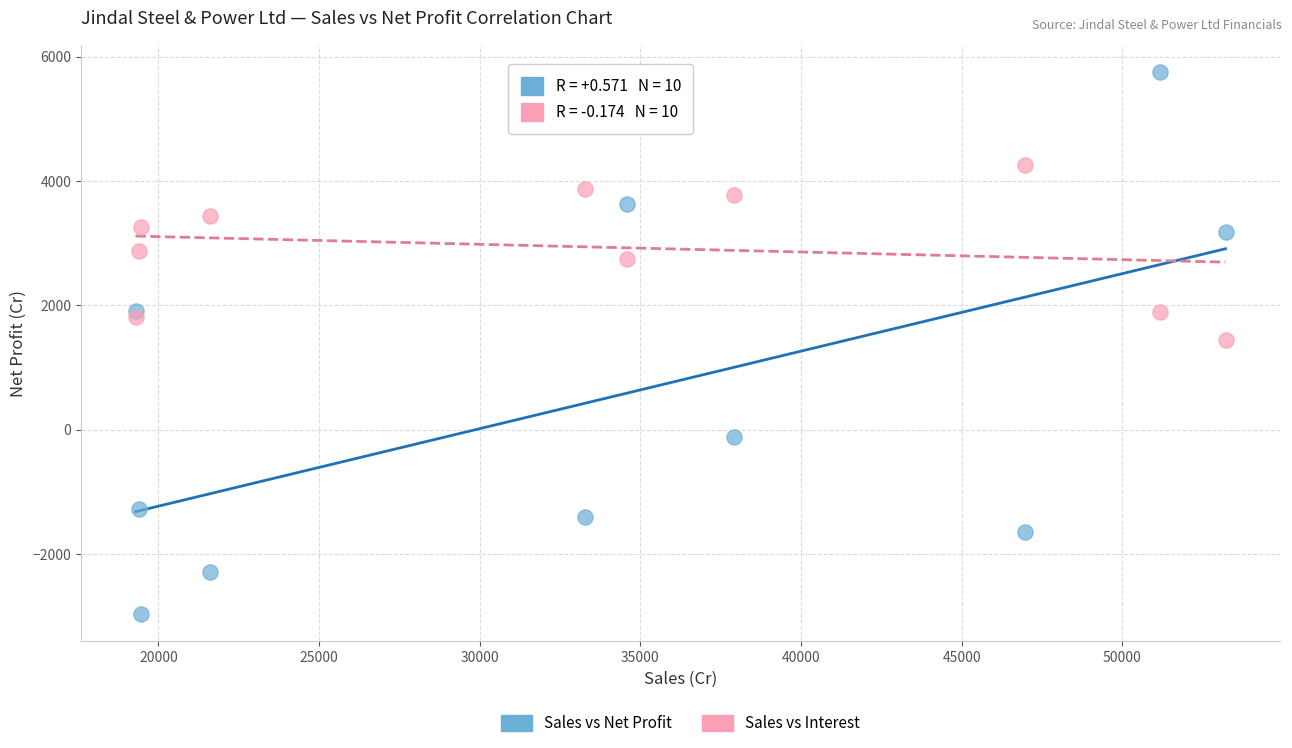

Which series contains the lowest Y value?

Sales vs Net Profit